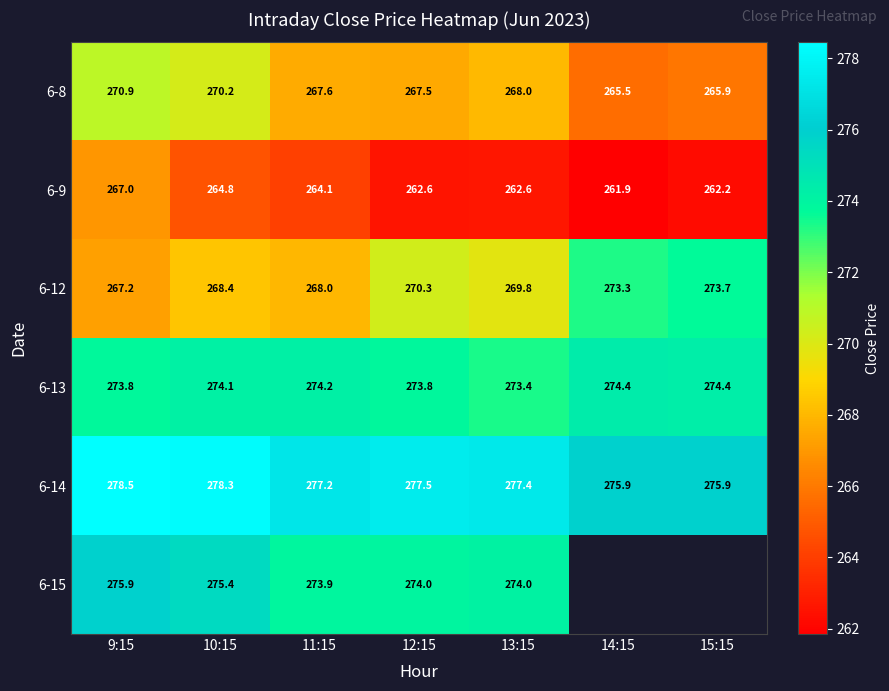

What is the approximate value of 6-9 at 15:15?

262.2